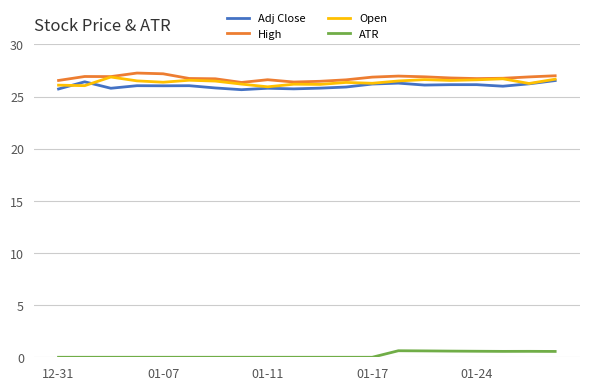

True or false: Open and ATR cross at least once.

False